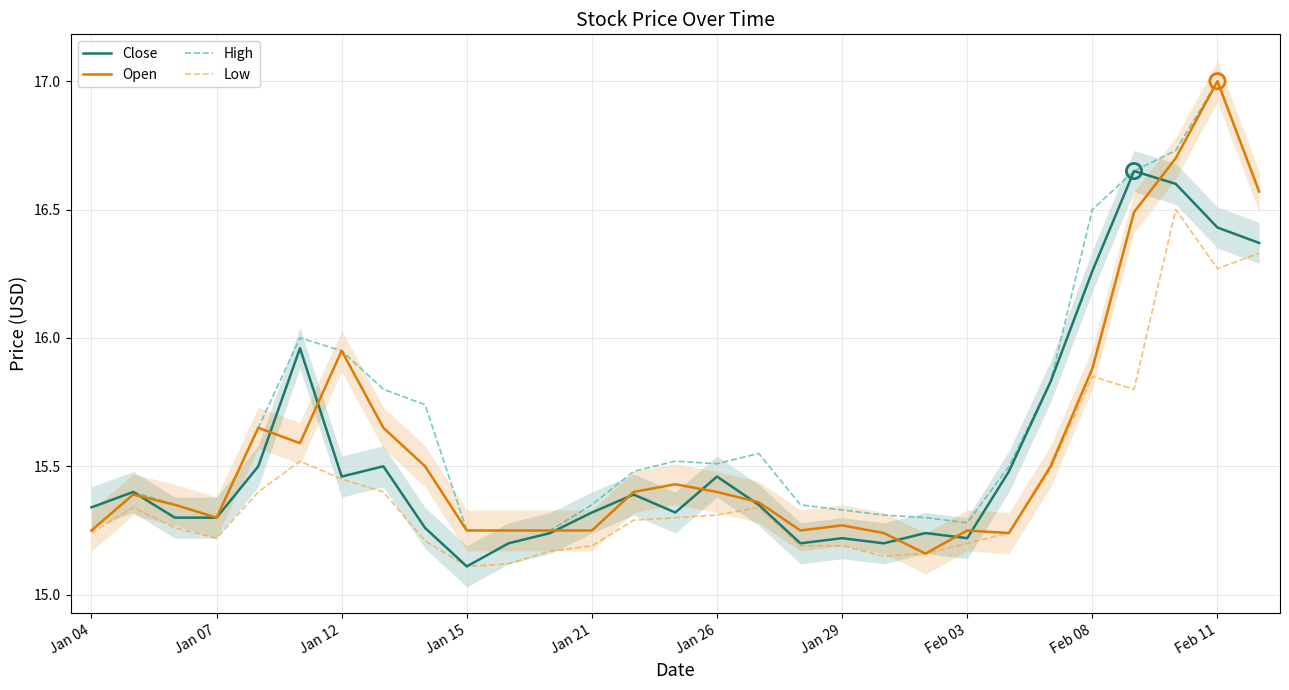

Where is Close nearest to the value 15?

Jan 15